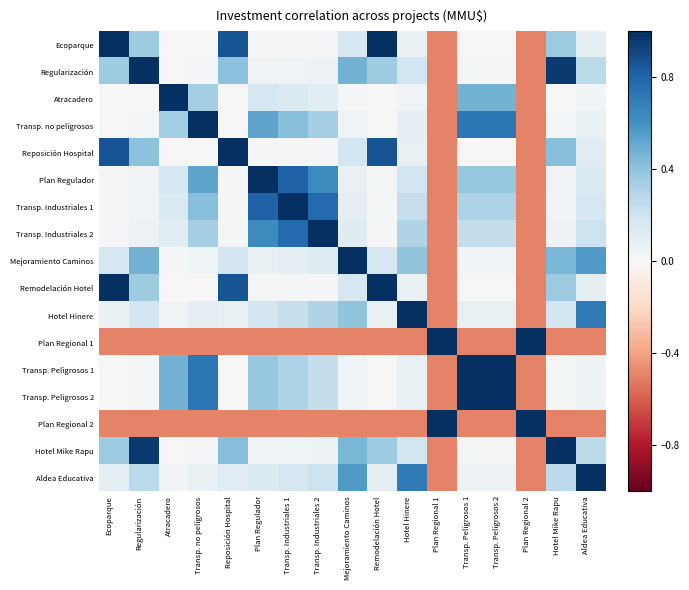

Reading left to right, transcribe all the data shown in this chart.

Ecoparque: Ecoparque=1.0	Regularización=0.4	Atracadero=0.0	Transp. no peligrosos=0.0	Reposición Hospital=0.9	Plan Regulador=0.0	Transp. Industriales 1=0.0	Transp. Industriales 2=0.0	Mejoramiento Caminos=0.2	Remodelación Hotel=1.0	Hotel Hinere=0.1	Plan Regional 1=-0.5	Transp. Peligrosos 1=0.0	Transp. Peligrosos 2=0.0	Plan Regional 2=-0.5	Hotel Mike Rapu=0.4	Aldea Educativa=0.1
Regularización: Ecoparque=0.4	Regularización=1.0	Atracadero=0.0	Transp. no peligrosos=0.0	Reposición Hospital=0.4	Plan Regulador=0.0	Transp. Industriales 1=0.0	Transp. Industriales 2=0.1	Mejoramiento Caminos=0.5	Remodelación Hotel=0.4	Hotel Hinere=0.2	Plan Regional 1=-0.5	Transp. Peligrosos 1=0.0	Transp. Peligrosos 2=0.0	Plan Regional 2=-0.5	Hotel Mike Rapu=1.0	Aldea Educativa=0.3
Atracadero: Ecoparque=0.0	Regularización=0.0	Atracadero=1.0	Transp. no peligrosos=0.3	Reposición Hospital=0.0	Plan Regulador=0.2	Transp. Industriales 1=0.1	Transp. Industriales 2=0.1	Mejoramiento Caminos=0.0	Remodelación Hotel=0.0	Hotel Hinere=0.0	Plan Regional 1=-0.5	Transp. Peligrosos 1=0.5	Transp. Peligrosos 2=0.5	Plan Regional 2=-0.5	Hotel Mike Rapu=0.0	Aldea Educativa=0.0
Transp. no peligrosos: Ecoparque=0.0	Regularización=0.0	Atracadero=0.3	Transp. no peligrosos=1.0	Reposición Hospital=0.0	Plan Regulador=0.5	Transp. Industriales 1=0.4	Transp. Industriales 2=0.3	Mejoramiento Caminos=0.0	Remodelación Hotel=0.0	Hotel Hinere=0.1	Plan Regional 1=-0.5	Transp. Peligrosos 1=0.7	Transp. Peligrosos 2=0.7	Plan Regional 2=-0.5	Hotel Mike Rapu=0.0	Aldea Educativa=0.1
Reposición Hospital: Ecoparque=0.9	Regularización=0.4	Atracadero=0.0	Transp. no peligrosos=0.0	Reposición Hospital=1.0	Plan Regulador=0.0	Transp. Industriales 1=0.0	Transp. Industriales 2=0.0	Mejoramiento Caminos=0.2	Remodelación Hotel=0.9	Hotel Hinere=0.1	Plan Regional 1=-0.5	Transp. Peligrosos 1=0.0	Transp. Peligrosos 2=0.0	Plan Regional 2=-0.5	Hotel Mike Rapu=0.4	Aldea Educativa=0.1
Plan Regulador: Ecoparque=0.0	Regularización=0.0	Atracadero=0.2	Transp. no peligrosos=0.5	Reposición Hospital=0.0	Plan Regulador=1.0	Transp. Industriales 1=0.8	Transp. Industriales 2=0.6	Mejoramiento Caminos=0.1	Remodelación Hotel=0.0	Hotel Hinere=0.2	Plan Regional 1=-0.5	Transp. Peligrosos 1=0.4	Transp. Peligrosos 2=0.4	Plan Regional 2=-0.5	Hotel Mike Rapu=0.0	Aldea Educativa=0.1
Transp. Industriales 1: Ecoparque=0.0	Regularización=0.0	Atracadero=0.1	Transp. no peligrosos=0.4	Reposición Hospital=0.0	Plan Regulador=0.8	Transp. Industriales 1=1.0	Transp. Industriales 2=0.8	Mejoramiento Caminos=0.1	Remodelación Hotel=0.0	Hotel Hinere=0.2	Plan Regional 1=-0.5	Transp. Peligrosos 1=0.3	Transp. Peligrosos 2=0.3	Plan Regional 2=-0.5	Hotel Mike Rapu=0.0	Aldea Educativa=0.2
Transp. Industriales 2: Ecoparque=0.0	Regularización=0.1	Atracadero=0.1	Transp. no peligrosos=0.3	Reposición Hospital=0.0	Plan Regulador=0.6	Transp. Industriales 1=0.8	Transp. Industriales 2=1.0	Mejoramiento Caminos=0.1	Remodelación Hotel=0.0	Hotel Hinere=0.3	Plan Regional 1=-0.5	Transp. Peligrosos 1=0.2	Transp. Peligrosos 2=0.2	Plan Regional 2=-0.5	Hotel Mike Rapu=0.1	Aldea Educativa=0.2
Mejoramiento Caminos: Ecoparque=0.2	Regularización=0.5	Atracadero=0.0	Transp. no peligrosos=0.0	Reposición Hospital=0.2	Plan Regulador=0.1	Transp. Industriales 1=0.1	Transp. Industriales 2=0.1	Mejoramiento Caminos=1.0	Remodelación Hotel=0.2	Hotel Hinere=0.4	Plan Regional 1=-0.5	Transp. Peligrosos 1=0.0	Transp. Peligrosos 2=0.0	Plan Regional 2=-0.5	Hotel Mike Rapu=0.5	Aldea Educativa=0.6
Remodelación Hotel: Ecoparque=1.0	Regularización=0.4	Atracadero=0.0	Transp. no peligrosos=0.0	Reposición Hospital=0.9	Plan Regulador=0.0	Transp. Industriales 1=0.0	Transp. Industriales 2=0.0	Mejoramiento Caminos=0.2	Remodelación Hotel=1.0	Hotel Hinere=0.1	Plan Regional 1=-0.5	Transp. Peligrosos 1=0.0	Transp. Peligrosos 2=0.0	Plan Regional 2=-0.5	Hotel Mike Rapu=0.4	Aldea Educativa=0.1
Hotel Hinere: Ecoparque=0.1	Regularización=0.2	Atracadero=0.0	Transp. no peligrosos=0.1	Reposición Hospital=0.1	Plan Regulador=0.2	Transp. Industriales 1=0.2	Transp. Industriales 2=0.3	Mejoramiento Caminos=0.4	Remodelación Hotel=0.1	Hotel Hinere=1.0	Plan Regional 1=-0.5	Transp. Peligrosos 1=0.1	Transp. Peligrosos 2=0.1	Plan Regional 2=-0.5	Hotel Mike Rapu=0.2	Aldea Educativa=0.7
Plan Regional 1: Ecoparque=-0.5	Regularización=-0.5	Atracadero=-0.5	Transp. no peligrosos=-0.5	Reposición Hospital=-0.5	Plan Regulador=-0.5	Transp. Industriales 1=-0.5	Transp. Industriales 2=-0.5	Mejoramiento Caminos=-0.5	Remodelación Hotel=-0.5	Hotel Hinere=-0.5	Plan Regional 1=1.0	Transp. Peligrosos 1=-0.5	Transp. Peligrosos 2=-0.5	Plan Regional 2=1.0	Hotel Mike Rapu=-0.5	Aldea Educativa=-0.5
Transp. Peligrosos 1: Ecoparque=0.0	Regularización=0.0	Atracadero=0.5	Transp. no peligrosos=0.7	Reposición Hospital=0.0	Plan Regulador=0.4	Transp. Industriales 1=0.3	Transp. Industriales 2=0.2	Mejoramiento Caminos=0.0	Remodelación Hotel=0.0	Hotel Hinere=0.1	Plan Regional 1=-0.5	Transp. Peligrosos 1=1.0	Transp. Peligrosos 2=1.0	Plan Regional 2=-0.5	Hotel Mike Rapu=0.0	Aldea Educativa=0.1
Transp. Peligrosos 2: Ecoparque=0.0	Regularización=0.0	Atracadero=0.5	Transp. no peligrosos=0.7	Reposición Hospital=0.0	Plan Regulador=0.4	Transp. Industriales 1=0.3	Transp. Industriales 2=0.2	Mejoramiento Caminos=0.0	Remodelación Hotel=0.0	Hotel Hinere=0.1	Plan Regional 1=-0.5	Transp. Peligrosos 1=1.0	Transp. Peligrosos 2=1.0	Plan Regional 2=-0.5	Hotel Mike Rapu=0.0	Aldea Educativa=0.1
Plan Regional 2: Ecoparque=-0.5	Regularización=-0.5	Atracadero=-0.5	Transp. no peligrosos=-0.5	Reposición Hospital=-0.5	Plan Regulador=-0.5	Transp. Industriales 1=-0.5	Transp. Industriales 2=-0.5	Mejoramiento Caminos=-0.5	Remodelación Hotel=-0.5	Hotel Hinere=-0.5	Plan Regional 1=1.0	Transp. Peligrosos 1=-0.5	Transp. Peligrosos 2=-0.5	Plan Regional 2=1.0	Hotel Mike Rapu=-0.5	Aldea Educativa=-0.5
Hotel Mike Rapu: Ecoparque=0.4	Regularización=1.0	Atracadero=0.0	Transp. no peligrosos=0.0	Reposición Hospital=0.4	Plan Regulador=0.0	Transp. Industriales 1=0.0	Transp. Industriales 2=0.1	Mejoramiento Caminos=0.5	Remodelación Hotel=0.4	Hotel Hinere=0.2	Plan Regional 1=-0.5	Transp. Peligrosos 1=0.0	Transp. Peligrosos 2=0.0	Plan Regional 2=-0.5	Hotel Mike Rapu=1.0	Aldea Educativa=0.3
Aldea Educativa: Ecoparque=0.1	Regularización=0.3	Atracadero=0.0	Transp. no peligrosos=0.1	Reposición Hospital=0.1	Plan Regulador=0.1	Transp. Industriales 1=0.2	Transp. Industriales 2=0.2	Mejoramiento Caminos=0.6	Remodelación Hotel=0.1	Hotel Hinere=0.7	Plan Regional 1=-0.5	Transp. Peligrosos 1=0.1	Transp. Peligrosos 2=0.1	Plan Regional 2=-0.5	Hotel Mike Rapu=0.3	Aldea Educativa=1.0